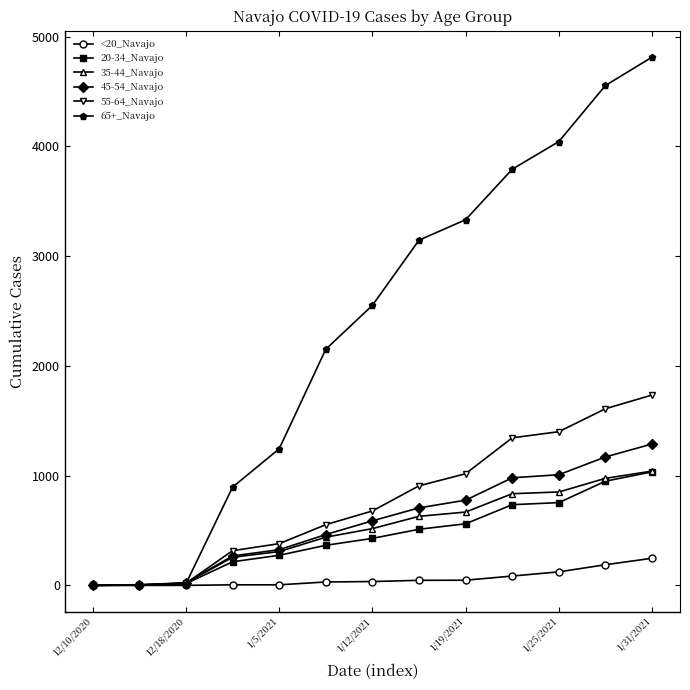

Which series has the largest total across all categories?

65+_Navajo